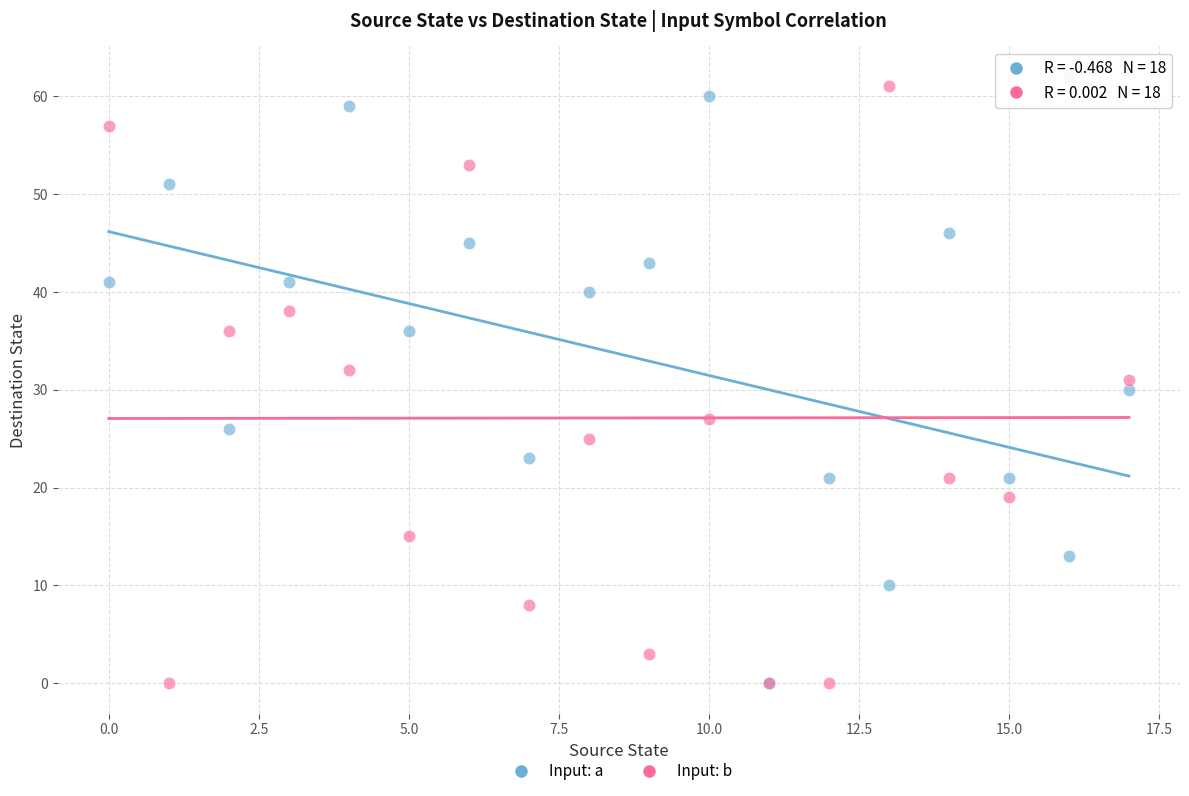

Which series has the largest Y range (max minus min)?

Input: b